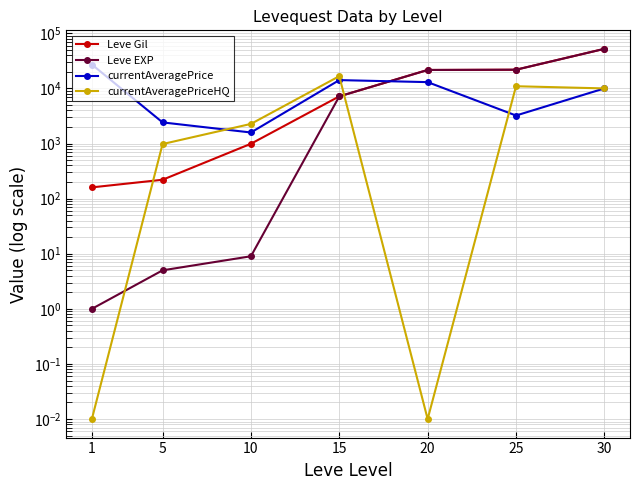

Which series changed the most between 25 and 30?

Leve Gil